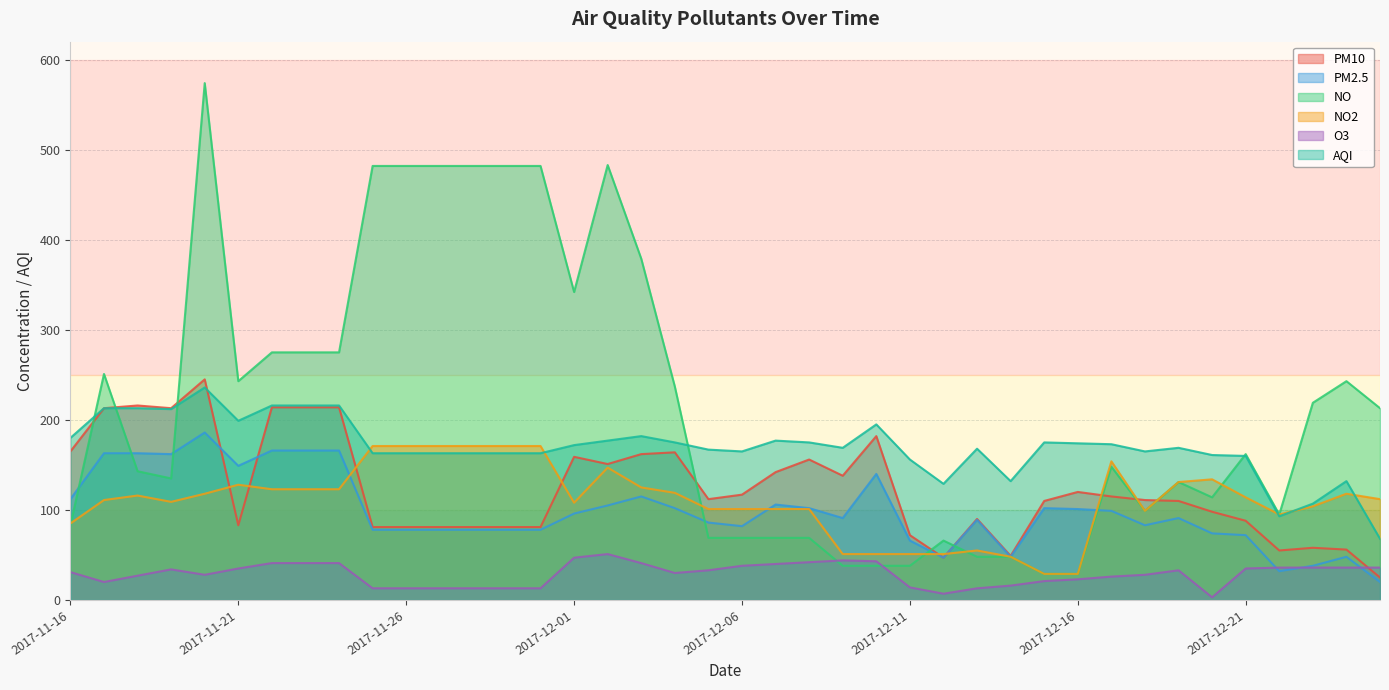

True or false: NO has a value of 289 at 2017-12-21.

False